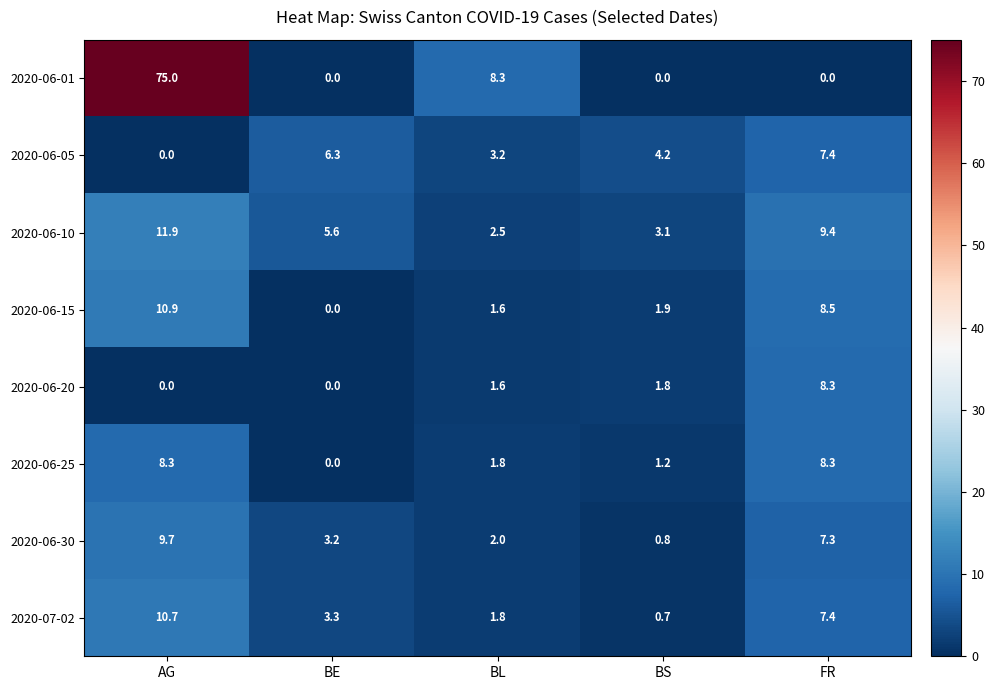

Read the 2020-06-15 value at BL.

1.6